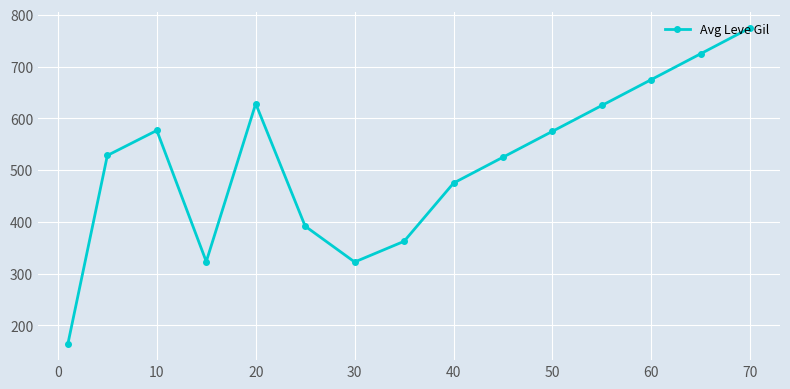

How many interior local valleys (lower than both neighbors) does the data have?

2